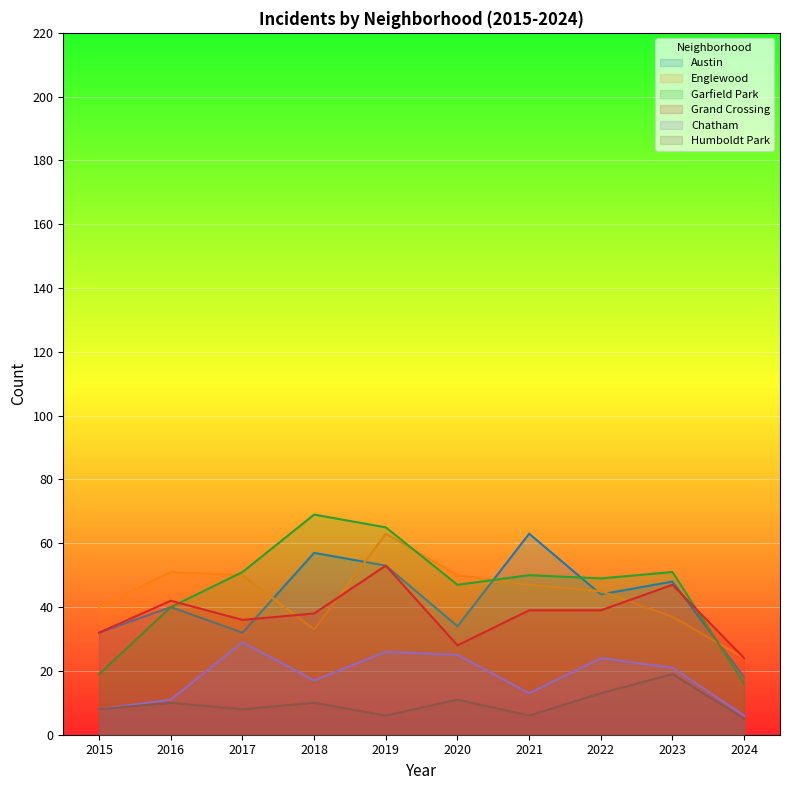

What are all the series names shown in the legend?

Austin, Englewood, Garfield Park, Grand Crossing, Chatham, Humboldt Park